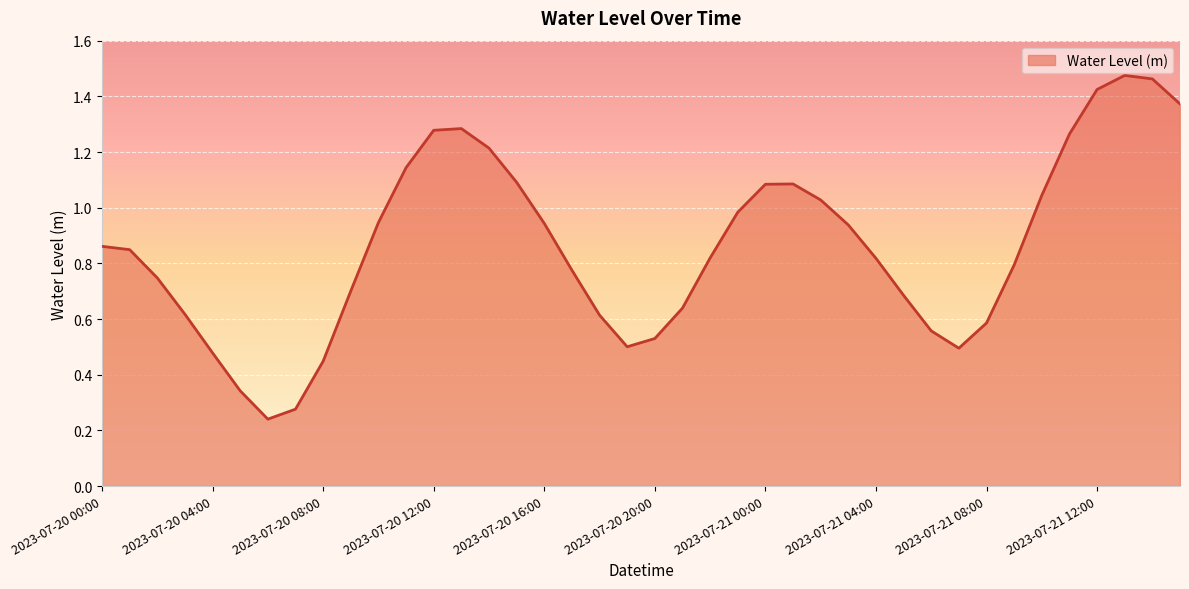

How many lines are shown in the chart?

1